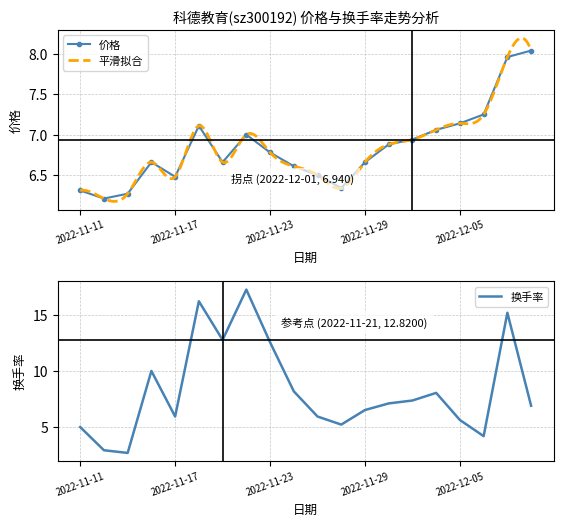

The value of 换手率 at 2022-11-24 is 8.2. True or false?

True